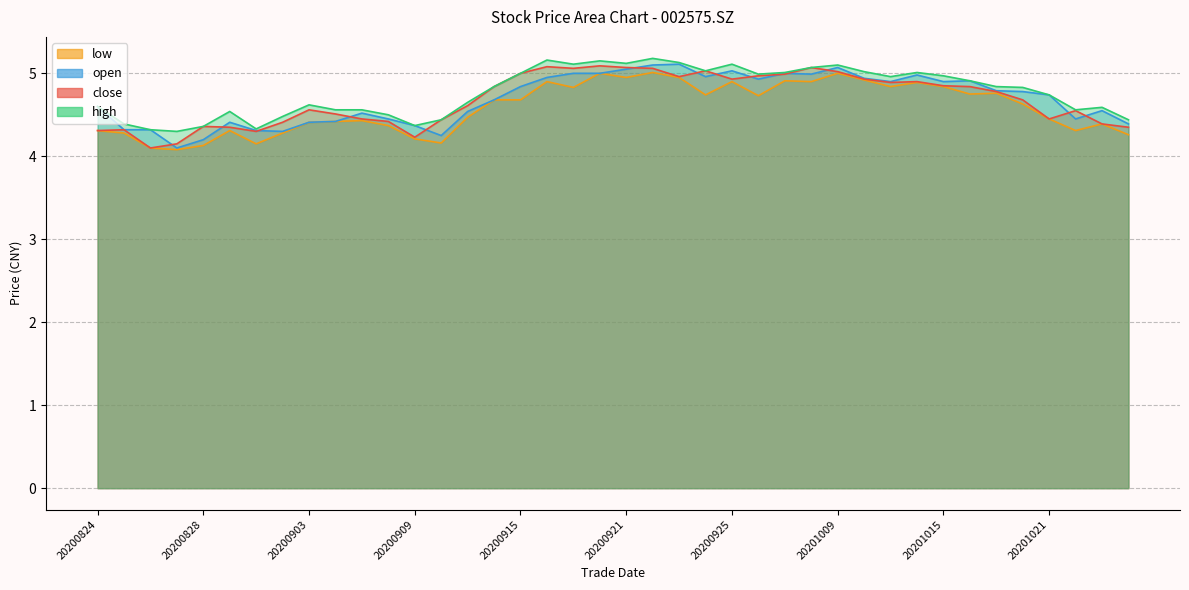

Which series has the largest range (max minus min)?

open